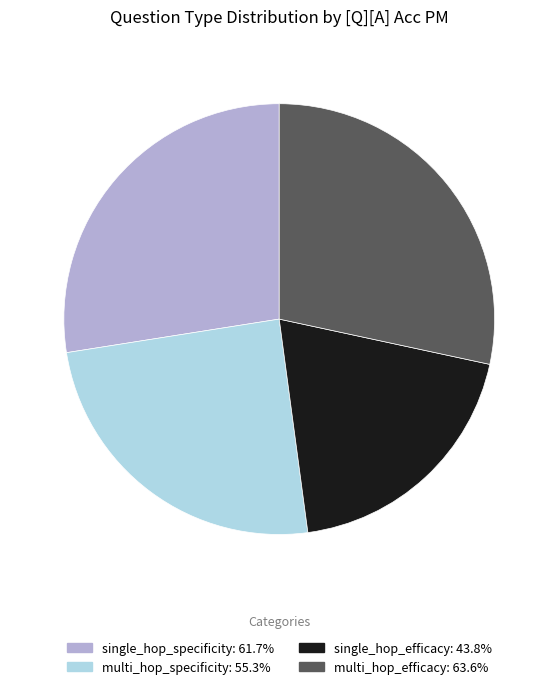

Combined, do single_hop_specificity: 61.7% and single_hop_efficacy: 43.8% account for over 50%?

No